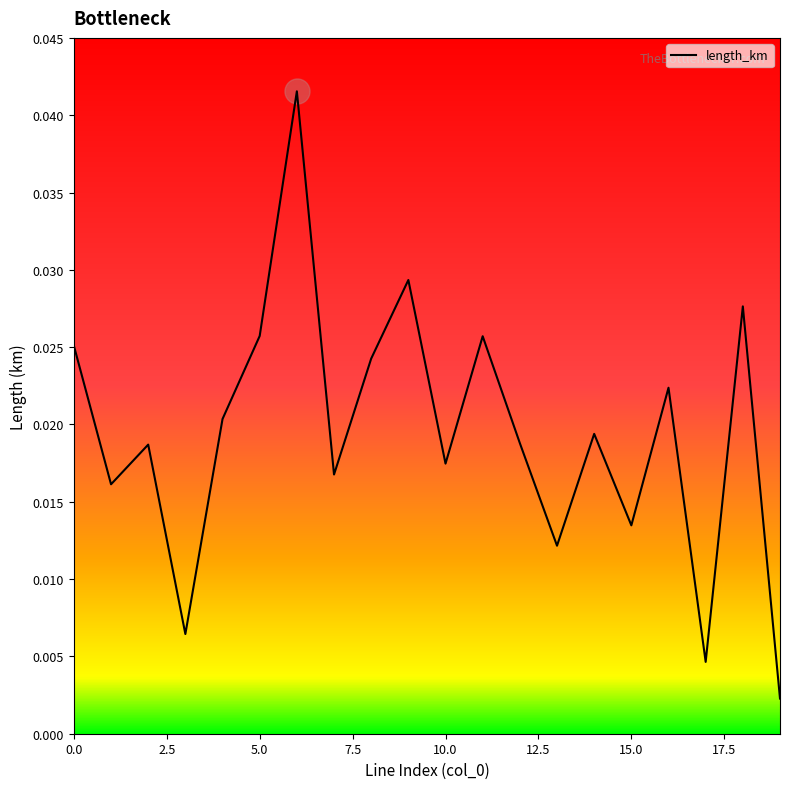

How many lines are shown in the chart?

1